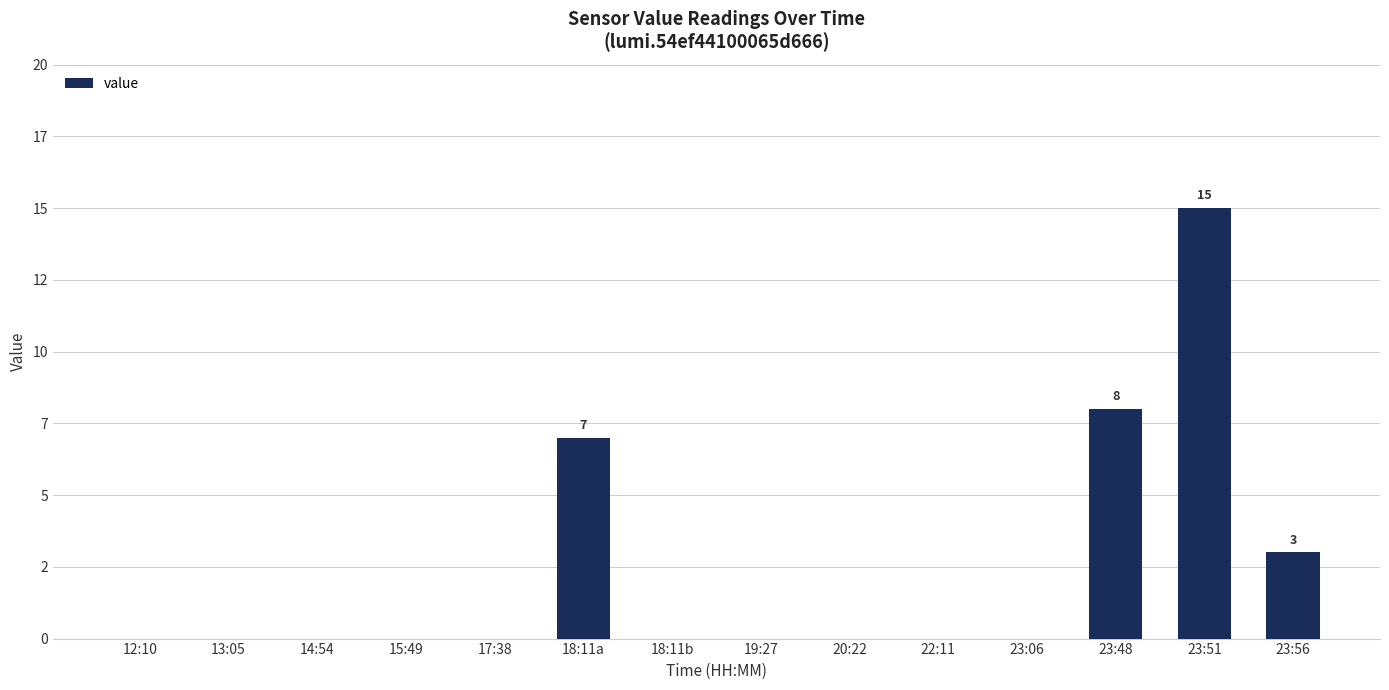

What is the label of the 10th bar from the right?

17:38